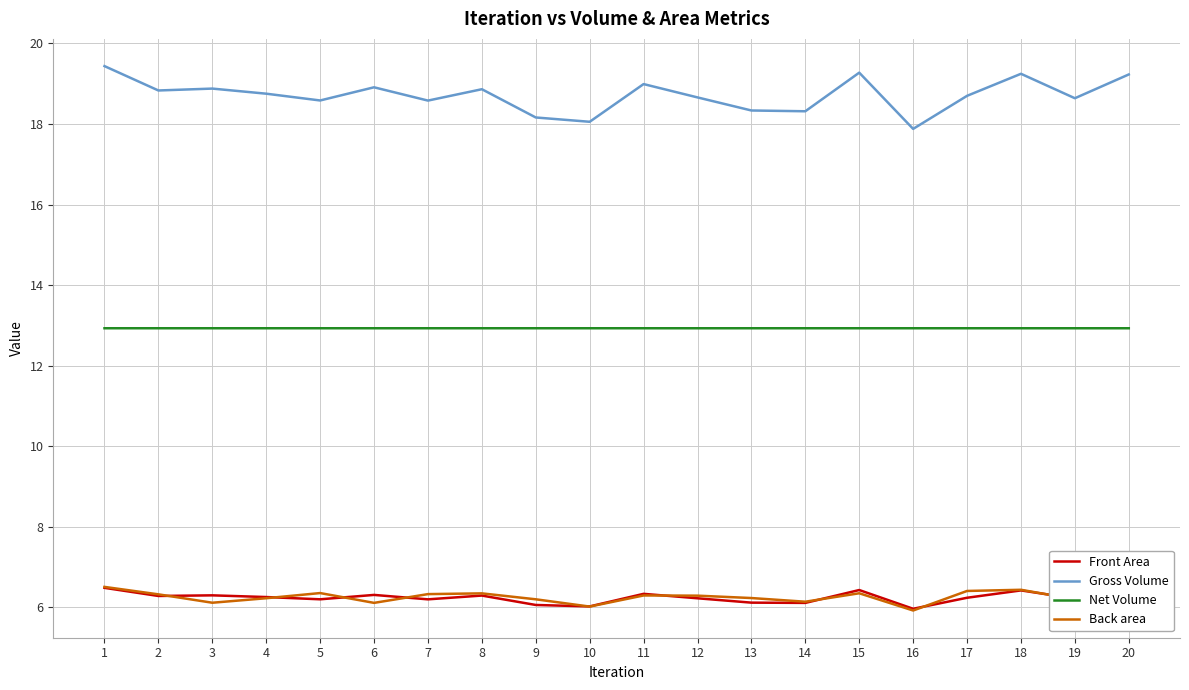

True or false: Gross Volume and Front Area cross at least once.

False